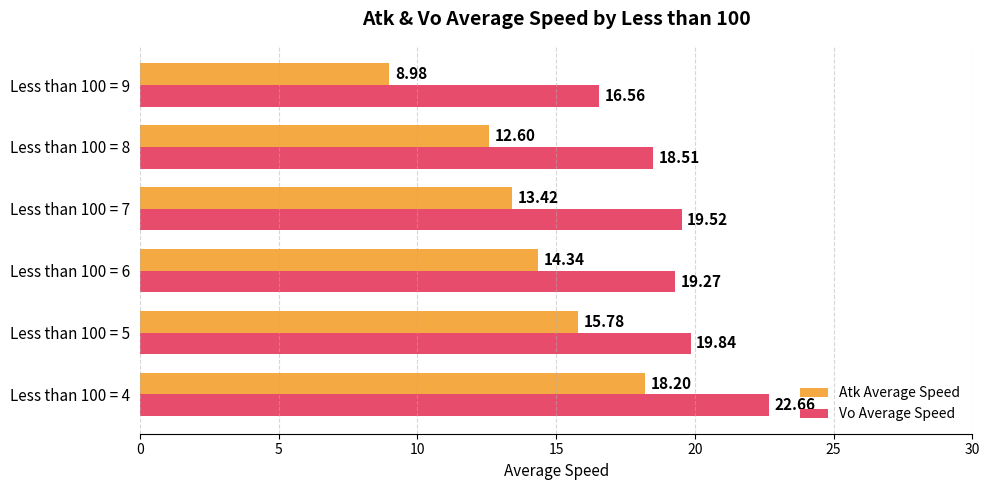

List the labels in order of Atk Average Speed value, largest first.

Less than 100 = 4, Less than 100 = 5, Less than 100 = 6, Less than 100 = 7, Less than 100 = 8, Less than 100 = 9